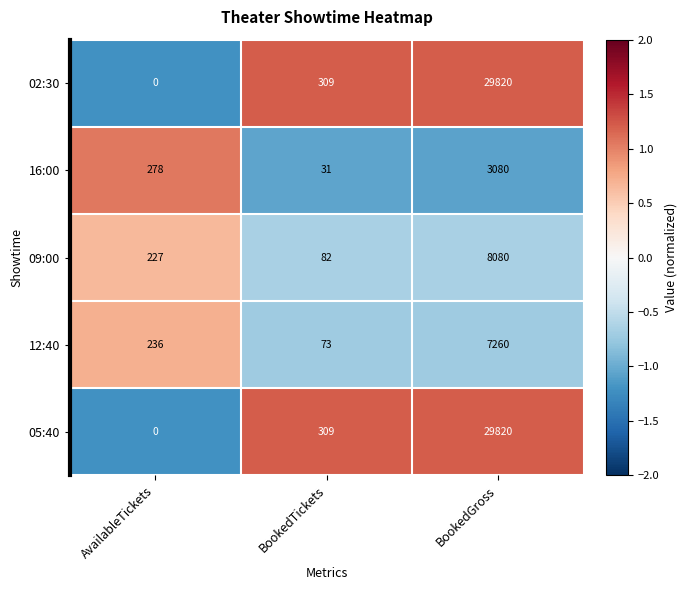

The 12:40 series shows 346 at AvailableTickets. True or false?

False